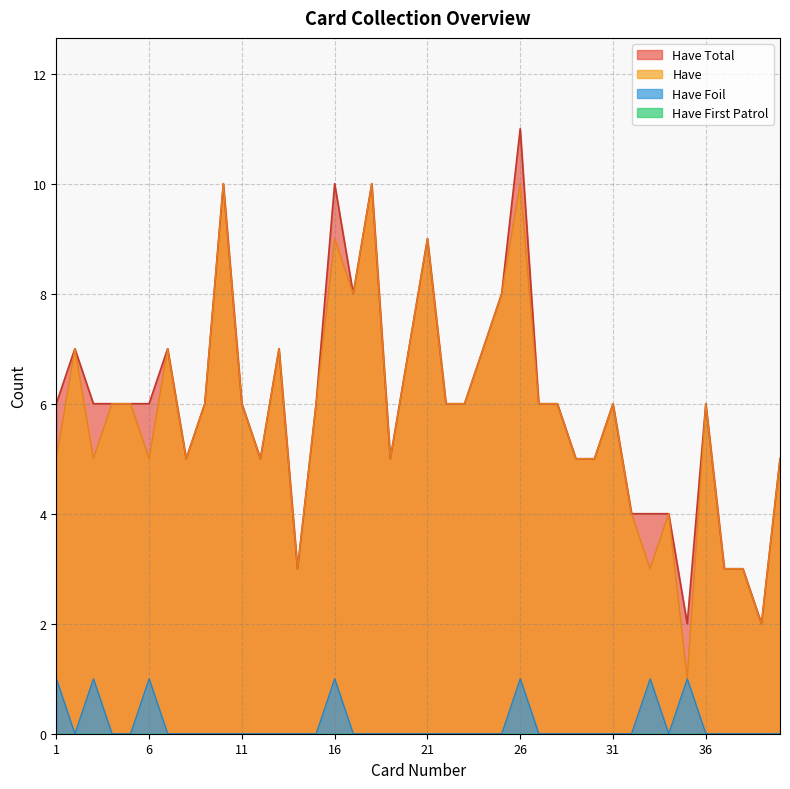

Reading left to right, transcribe all the data shown in this chart.

Have Total: 1=6	2=7	3=6	4=6	5=6	6=6	7=7	8=5	9=6	10=10	11=6	12=5	13=7	14=3	15=6	16=10	17=8	18=10	19=5	20=7	21=9	22=6	23=6	24=7	25=8	26=11	27=6	28=6	29=5	30=5	31=6	32=4	33=4	34=4	35=2	36=6	37=3	38=3	39=2	40=5
Have Foil: 1=1	2=0	3=1	4=0	5=0	6=1	7=0	8=0	9=0	10=0	11=0	12=0	13=0	14=0	15=0	16=1	17=0	18=0	19=0	20=0	21=0	22=0	23=0	24=0	25=0	26=1	27=0	28=0	29=0	30=0	31=0	32=0	33=1	34=0	35=1	36=0	37=0	38=0	39=0	40=0
Have: 1=5	2=7	3=5	4=6	5=6	6=5	7=7	8=5	9=6	10=10	11=6	12=5	13=7	14=3	15=6	16=9	17=8	18=10	19=5	20=7	21=9	22=6	23=6	24=7	25=8	26=10	27=6	28=6	29=5	30=5	31=6	32=4	33=3	34=4	35=1	36=6	37=3	38=3	39=2	40=5